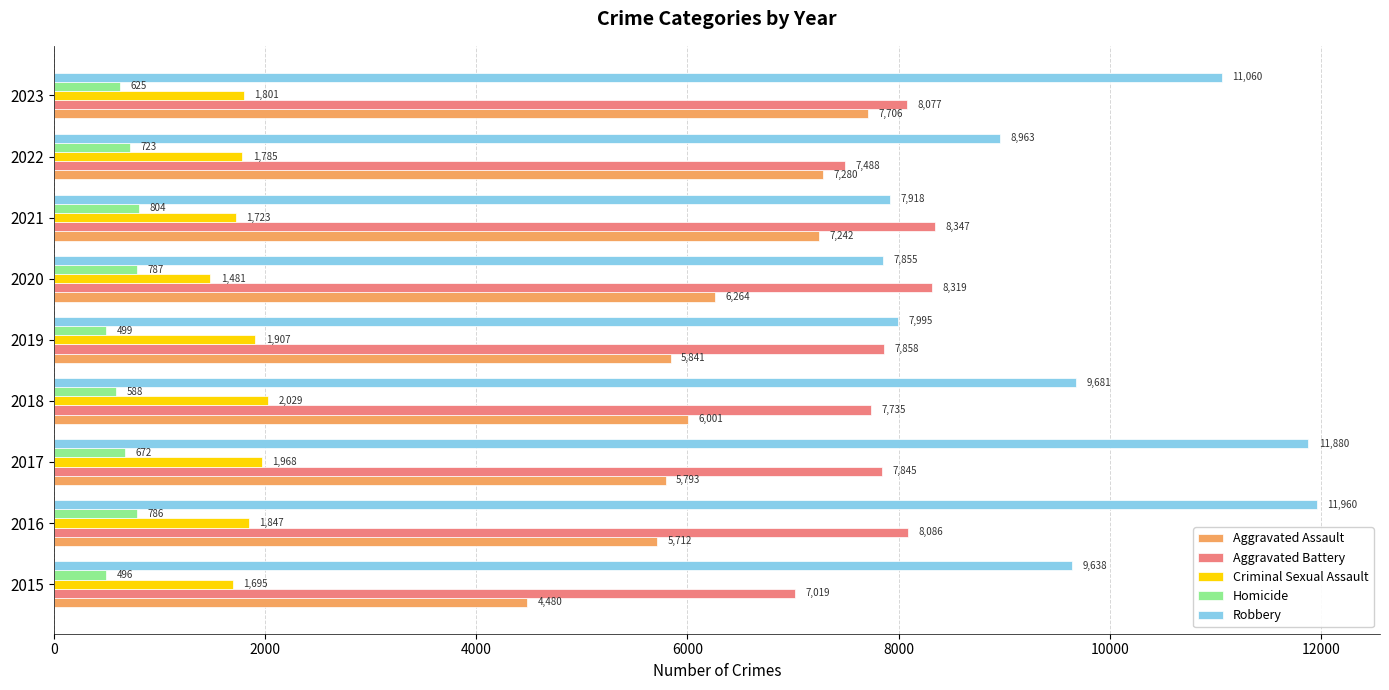

What is the greatest value displayed?

11960